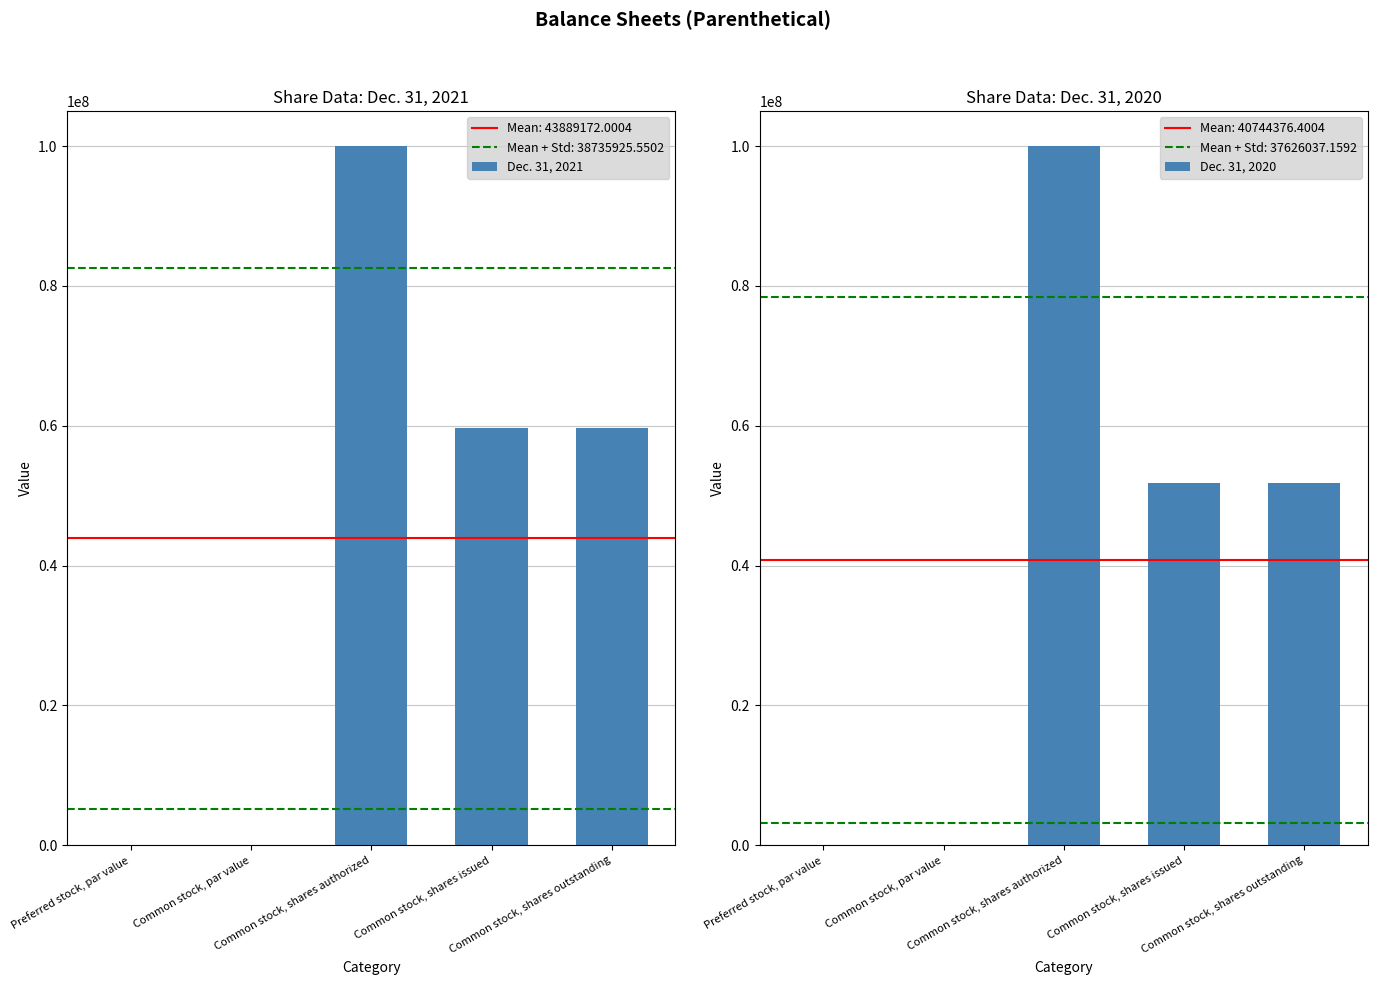

Is the value of Dec. 31, 2021 at Common stock, shares authorized greater than the value of Dec. 31, 2020 at Preferred stock, par value?

Yes